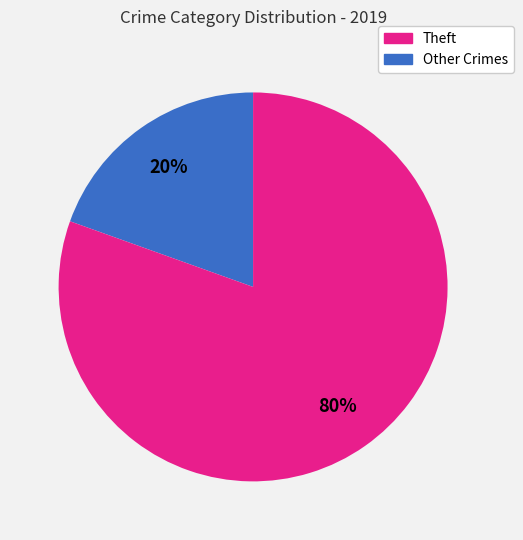

Is there a majority slice in this chart?

Yes